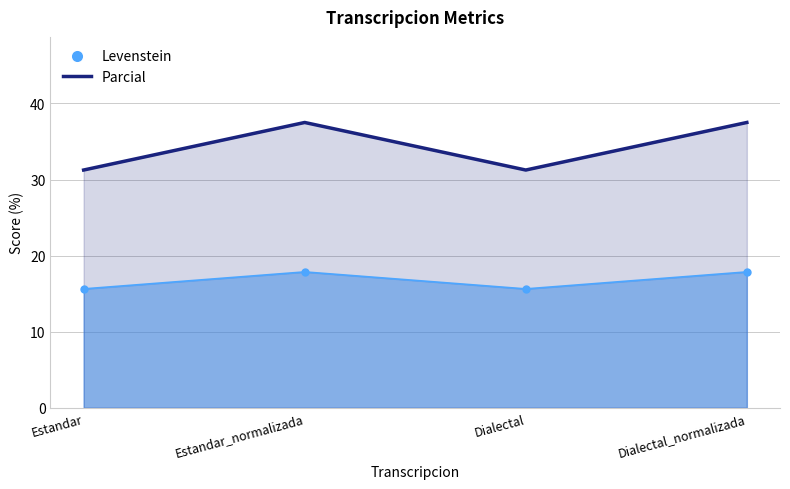

Which series changed the most between Estandar_normalizada and Dialectal_normalizada?

Levenstein